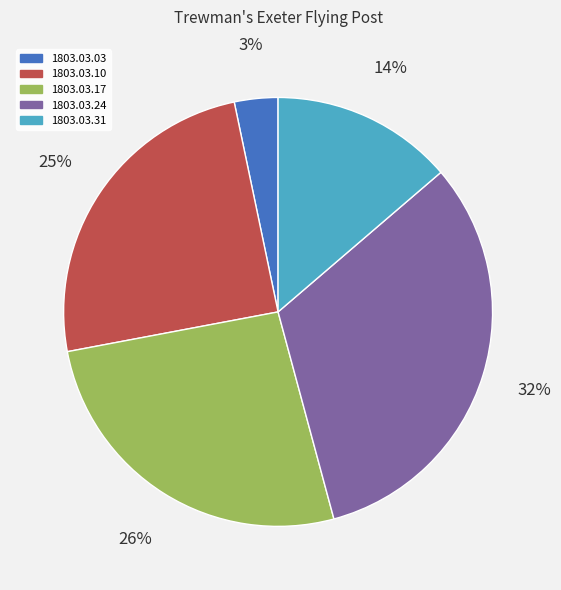

True or false: 1803.03.10 accounts for 32% of the total.

False